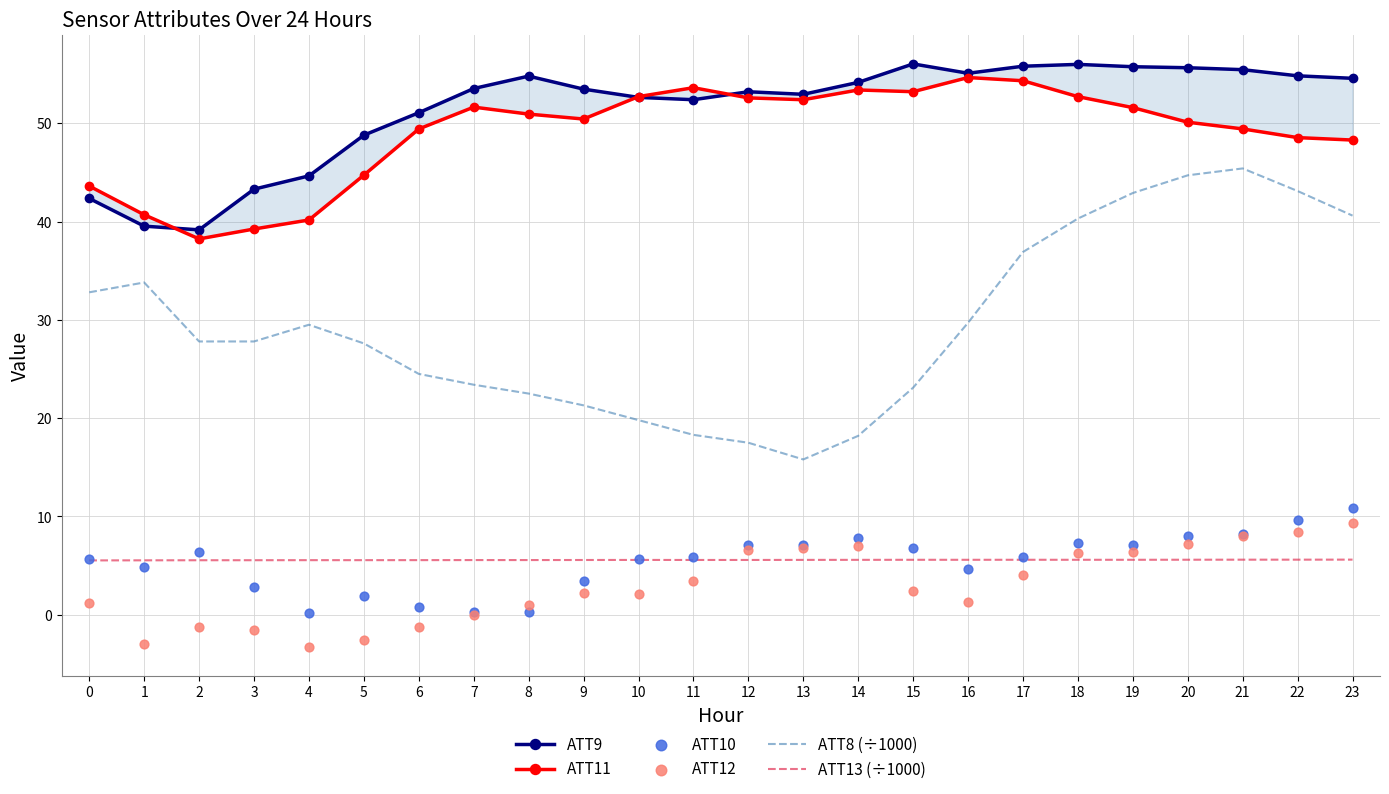

What are all the series names shown in the legend?

ATT9, ATT11, ATT8 (÷1000), ATT13 (÷1000), ATT10, ATT12